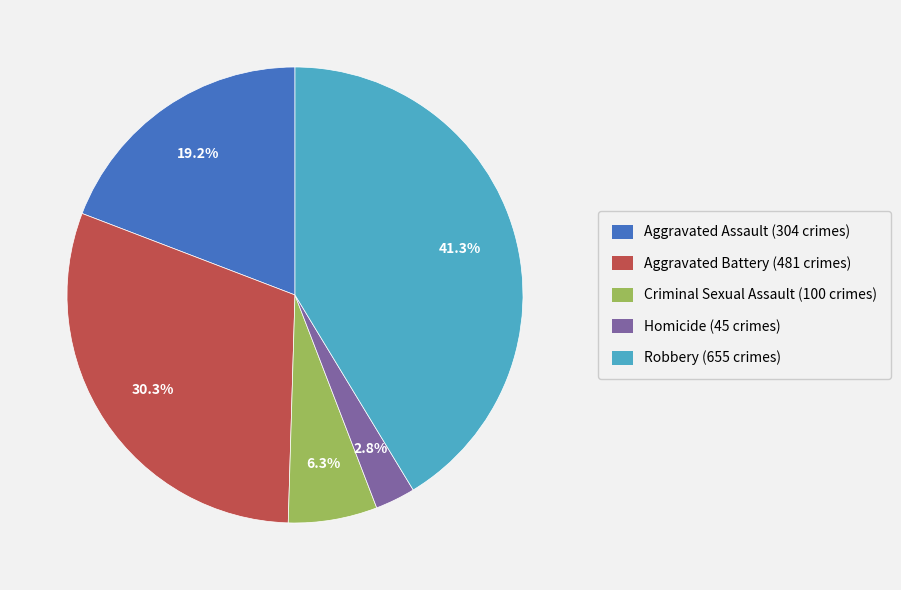

To the nearest percent, what percentage of the pie is Aggravated Battery?

30%